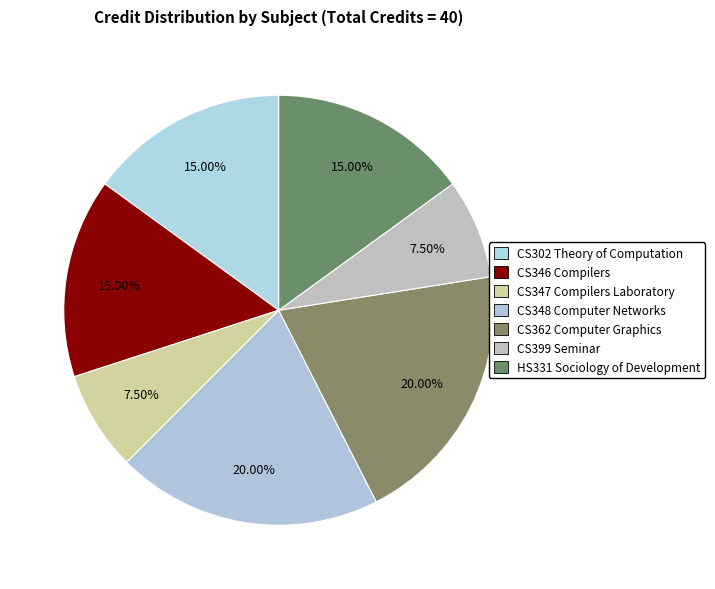

What percentage is the CS346 Compilers slice, to the nearest percent?

15%